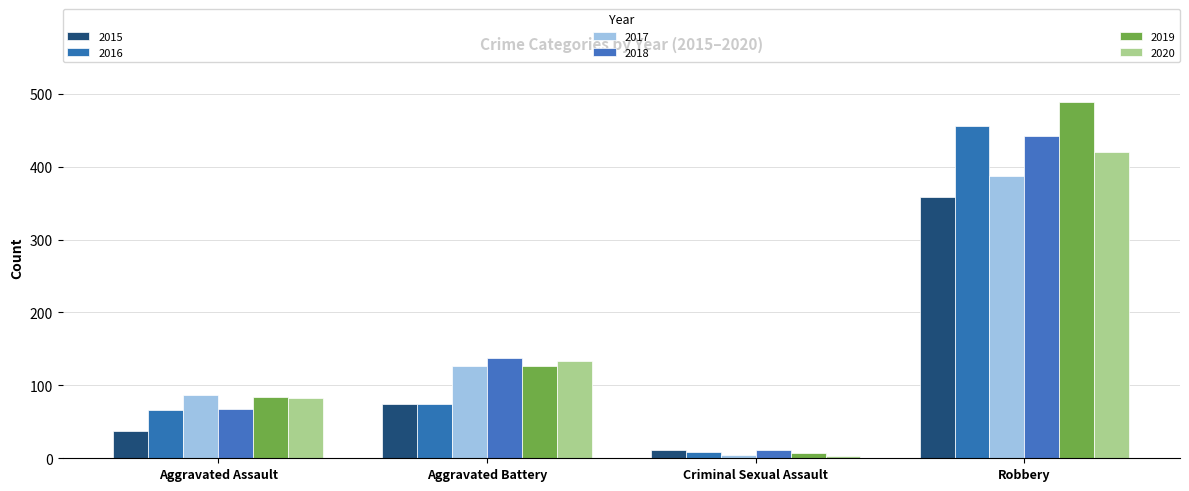

What is the minimum value shown in the chart?

3